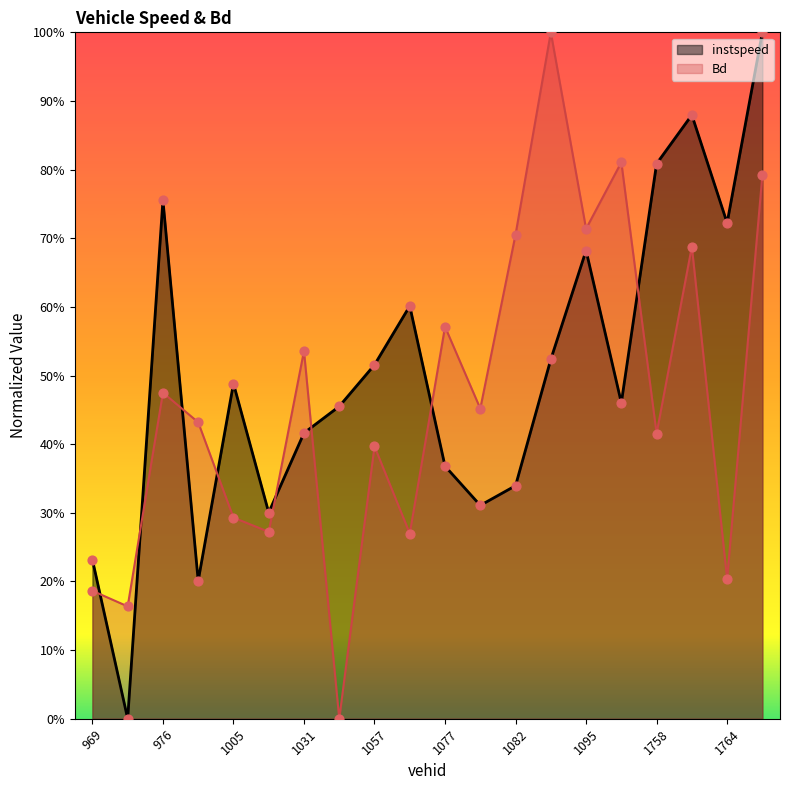

Which series has the widest spread of Y values?

instspeed